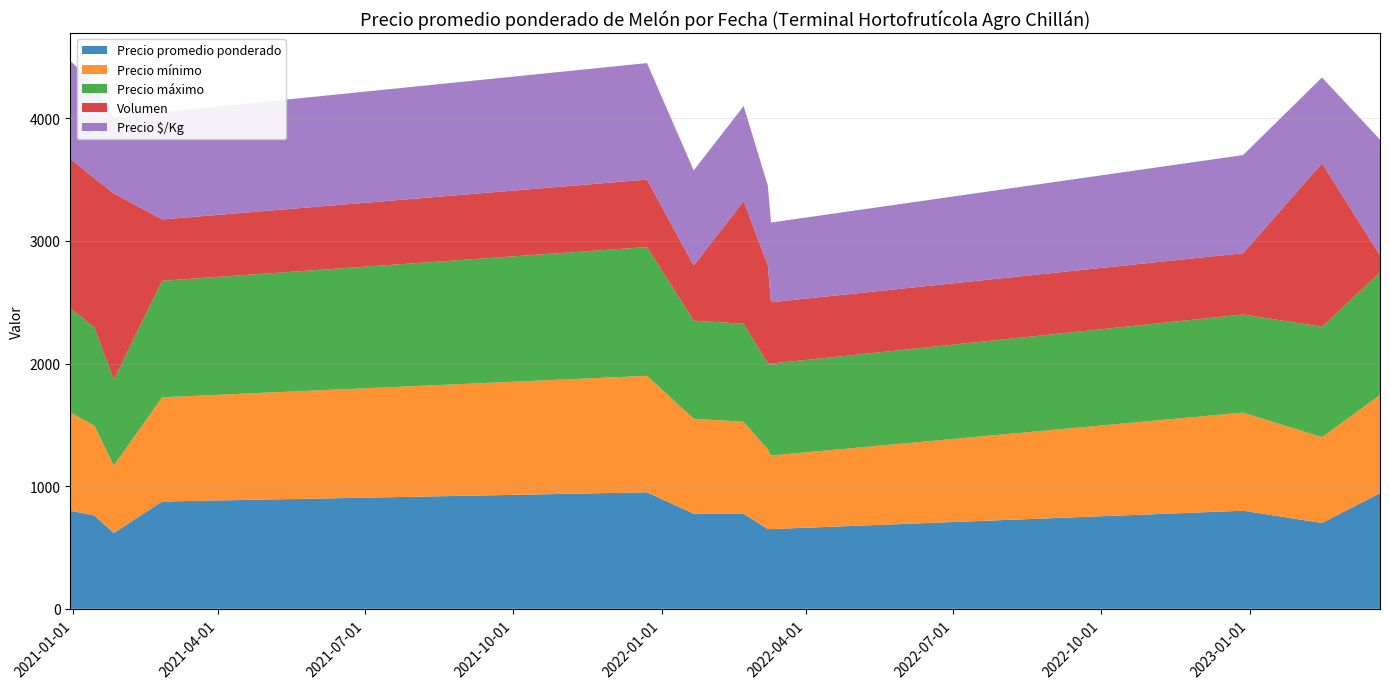

Reading left to right, list all the values displayed in this chart.

Precio promedio ponderado: 800	761	618	875	950	775	775	650	650	800	700	943
Precio mínimo: 800	733	550	850	950	775	750	650	600	800	700	800
Precio máximo: 850	800	700	950	1050	800	800	700	750	800	900	1000
Volumen: 1220	1217	1520	500	550	450	1000	800	500	500	1333	140
Precio $/Kg: 800	761	618	875	950	775	775	650	650	800	700	943